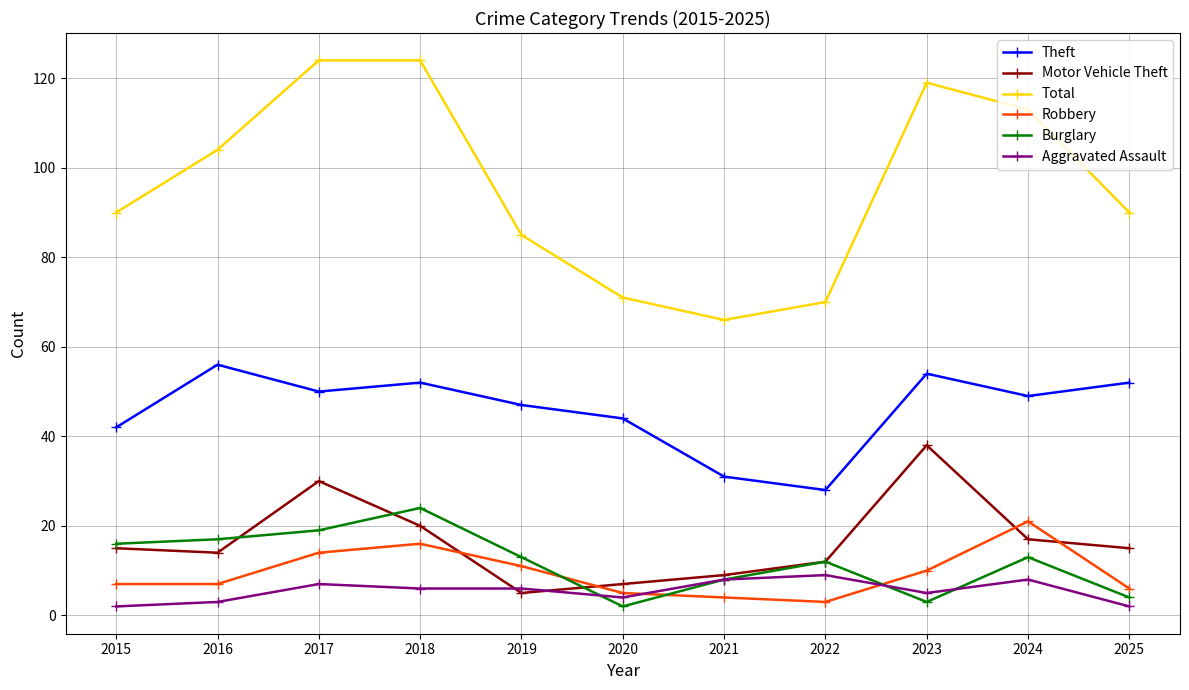

What is the smallest value displayed?

2